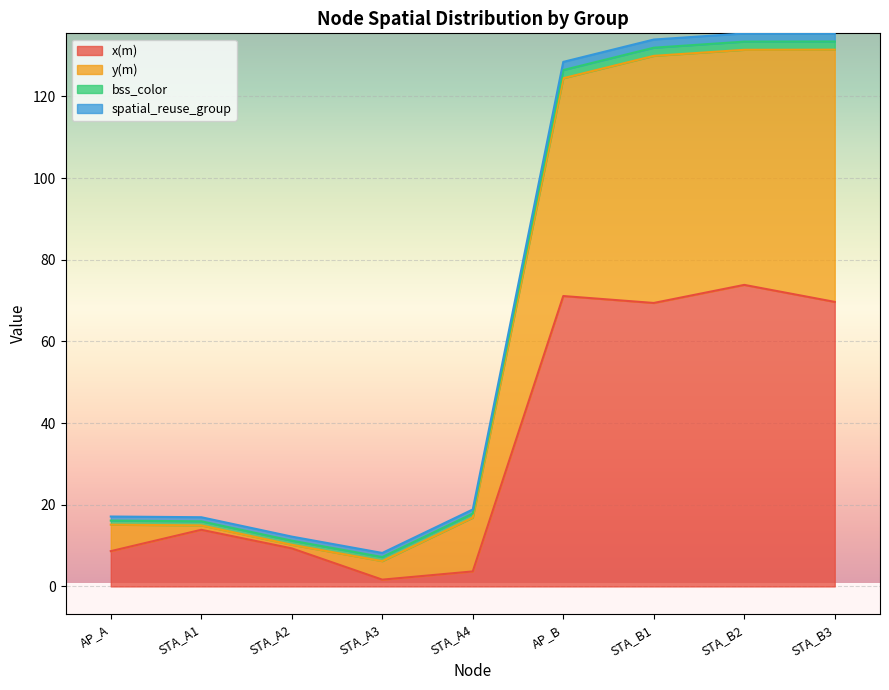

At which category does x(m) reach its first local peak?

STA_A1